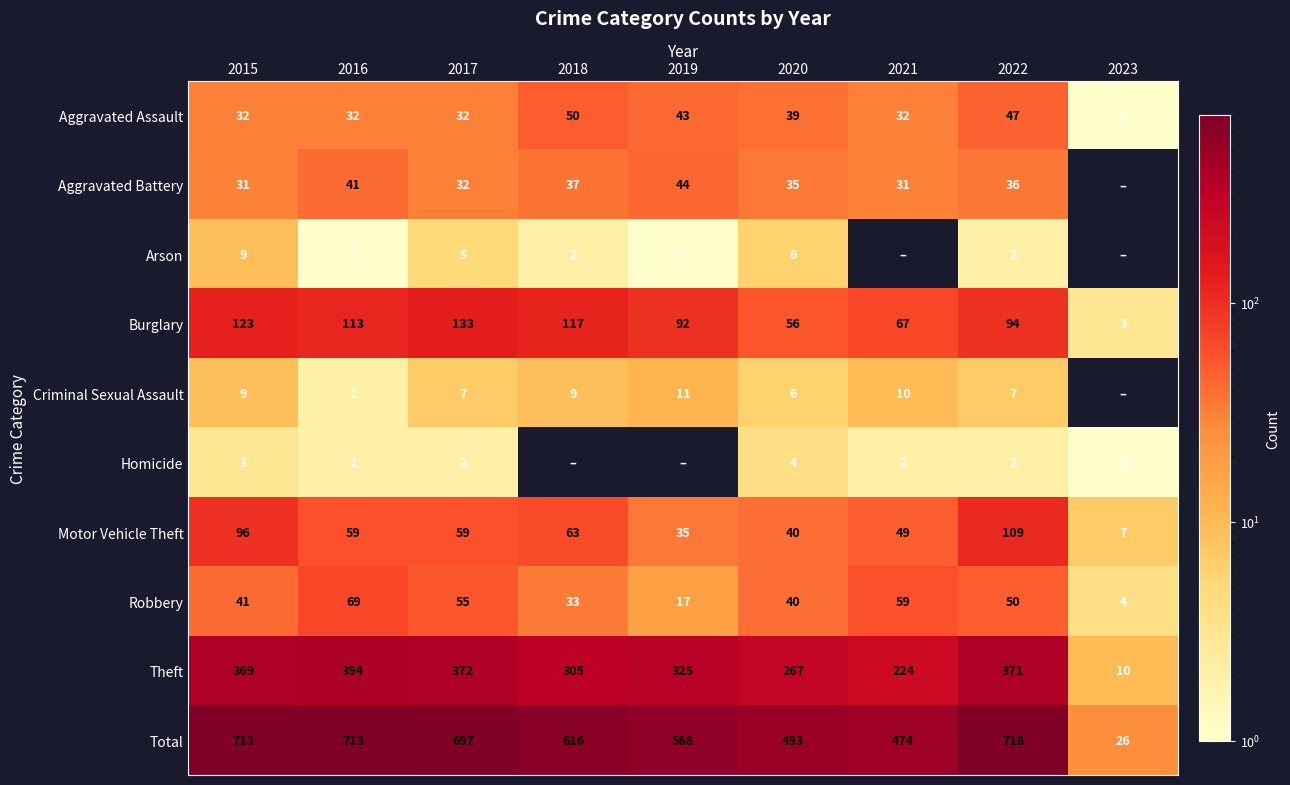

At which label is Burglary closest to 68?

2021